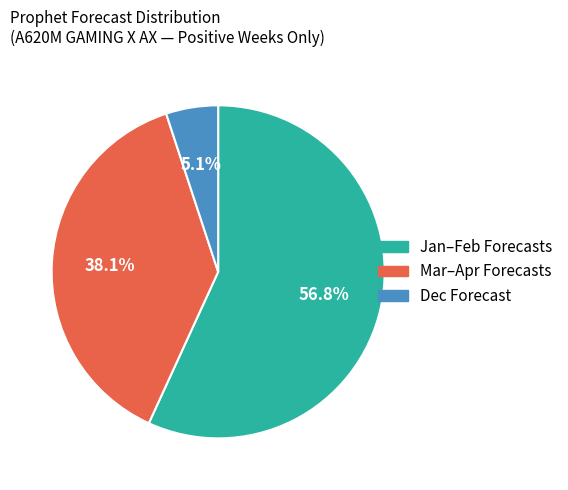

Is there a majority slice in this chart?

Yes